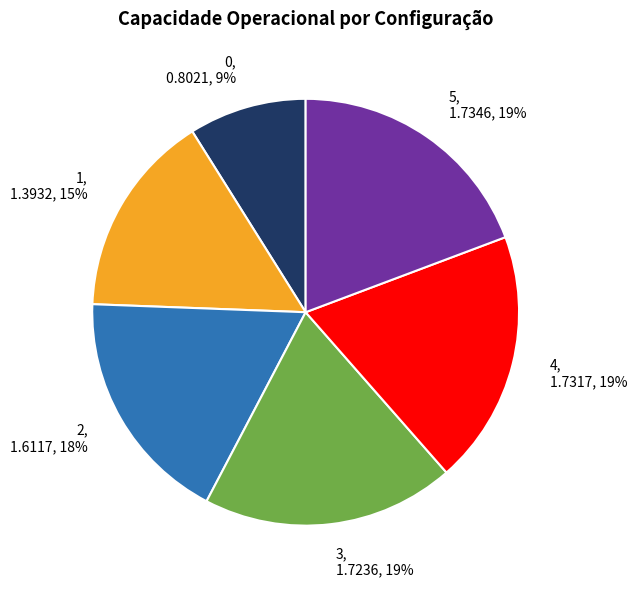

Is there a majority slice in this chart?

No